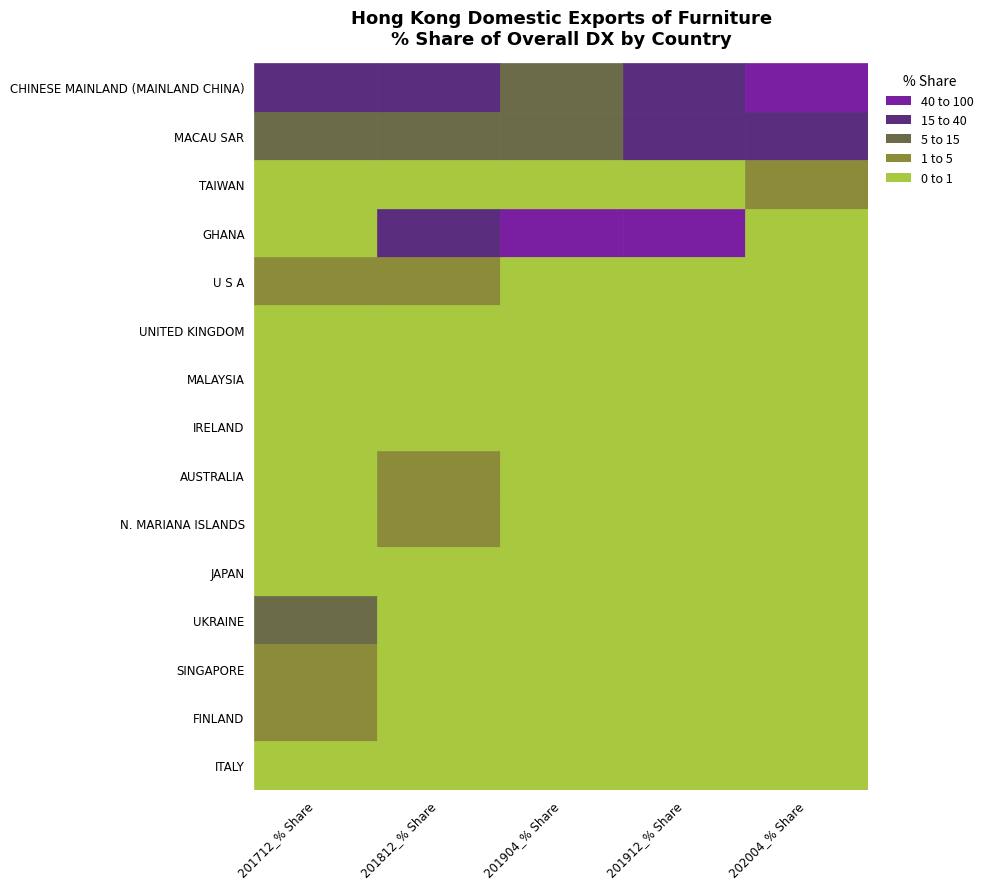

Which category has the highest value across all series?

2